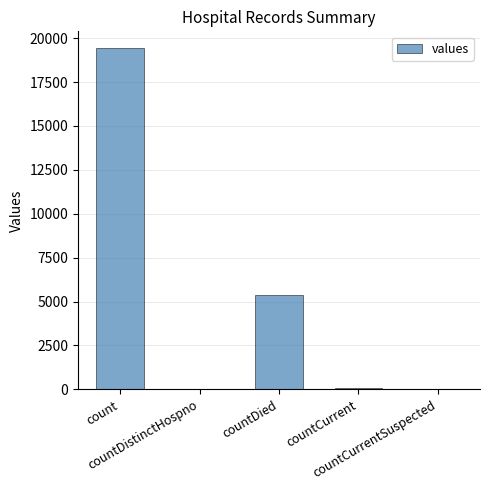

What is the sum of all values?

24875